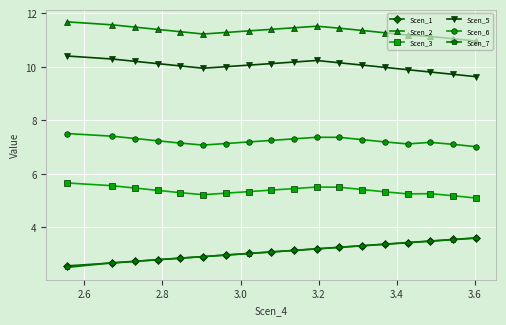

What is the difference between the second highest and second lowest values in the Scen_2 series?

0.5